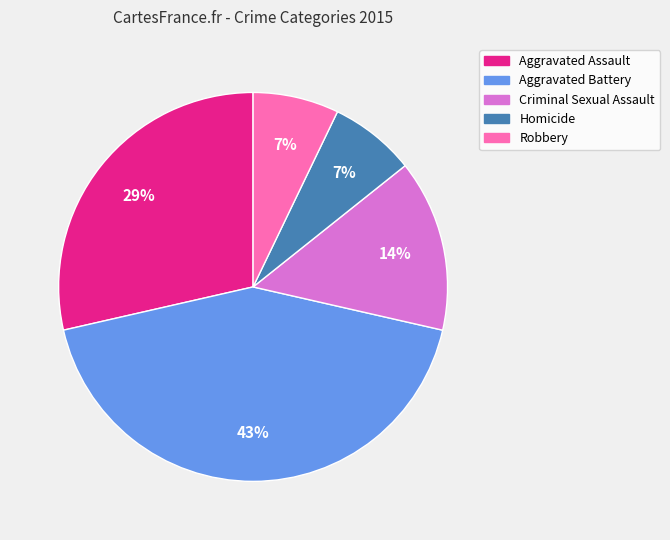

Approximately how many times larger is the value at Aggravated Battery compared to Aggravated Assault?

1.5